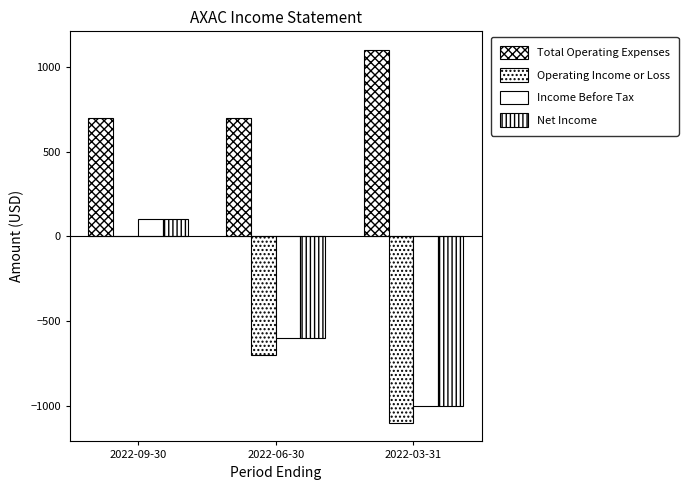

At which category is the sum across all series the highest?

2022-09-30